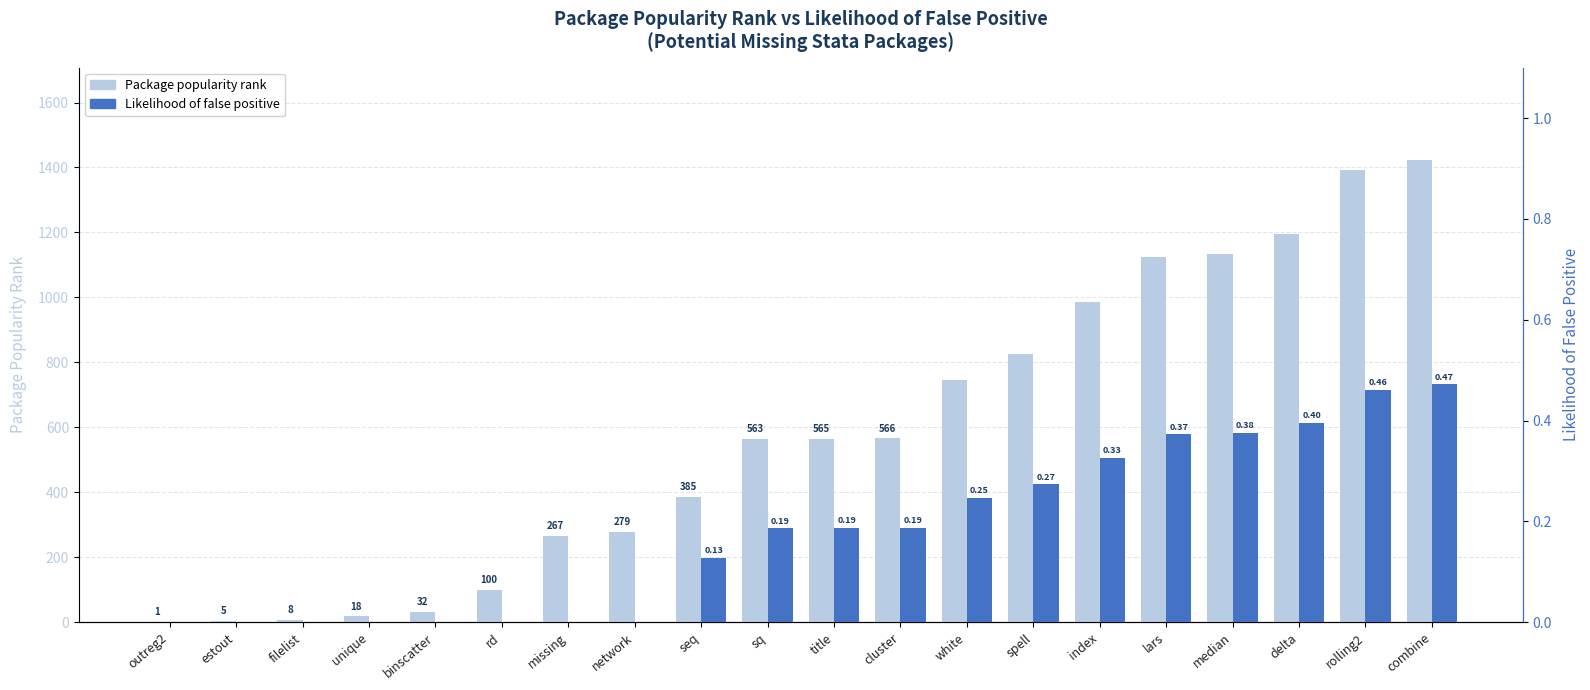

True or false: Package popularity rank has a value of 385.0 at seq.

True